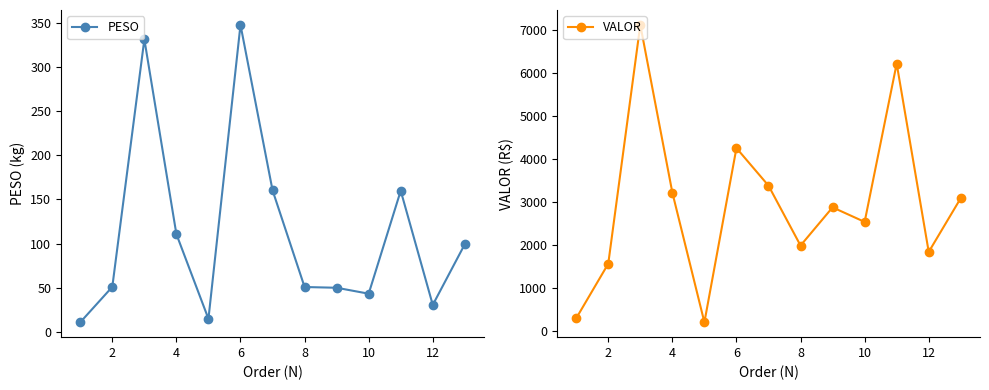

The value of VALOR at 12 is 4754.8. True or false?

False